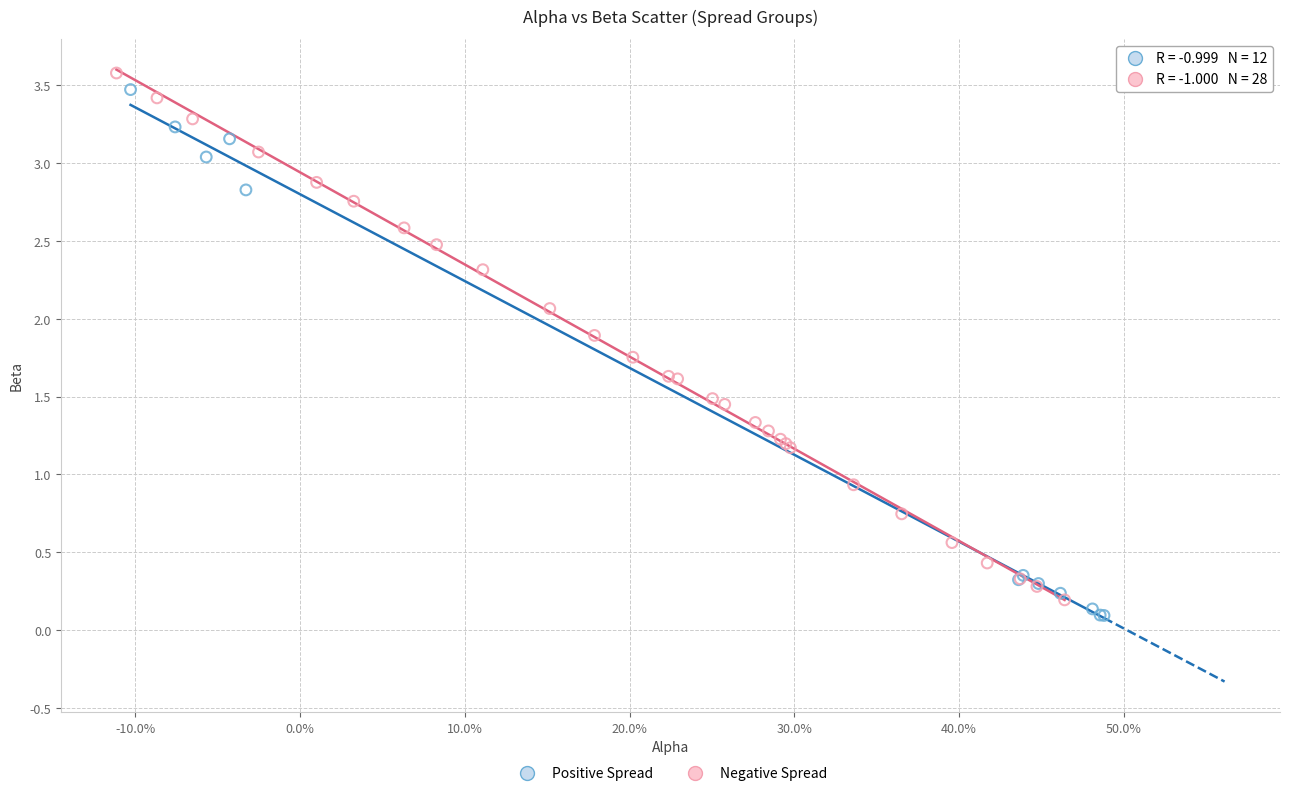

What are all the series names shown in the legend?

Positive Spread, Negative Spread